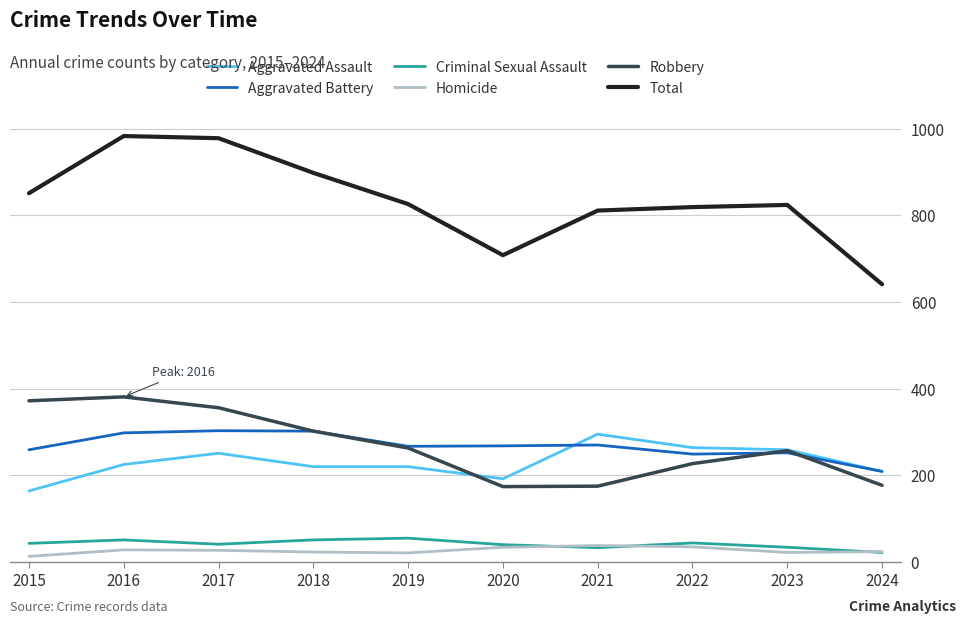

The Aggravated Assault series shows 294 at 2016. True or false?

False